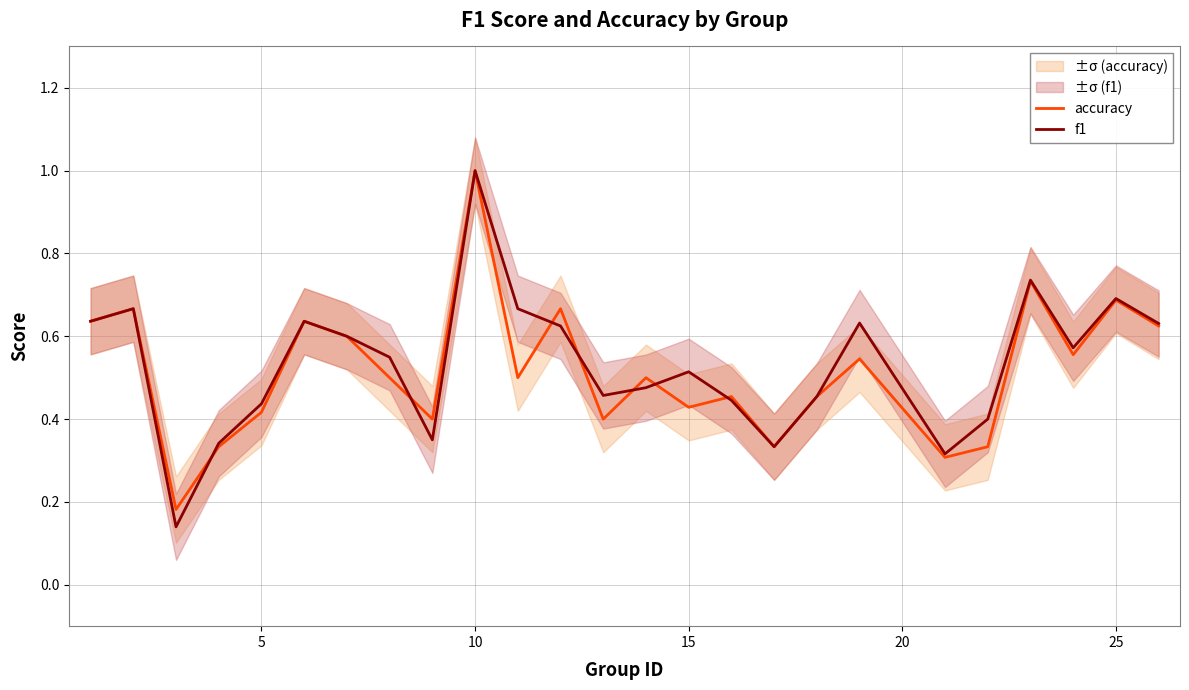

The value of f1 at 15 is 0.8. True or false?

False